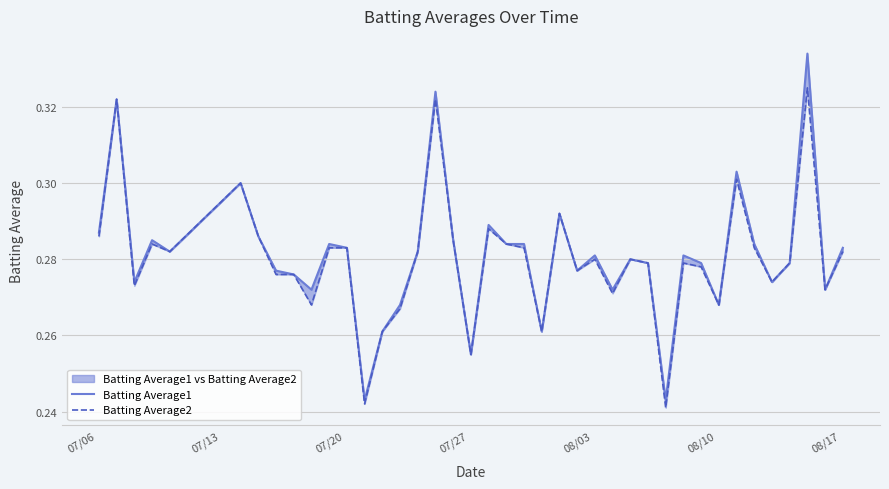

What is the minimum value for Batting Average2?

0.2